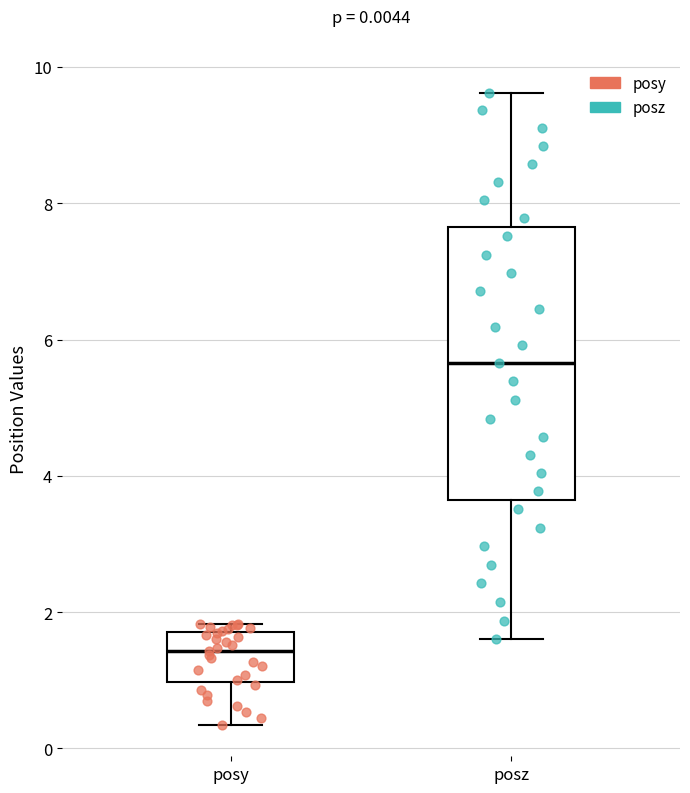

Which box has the lowest median line?

posy